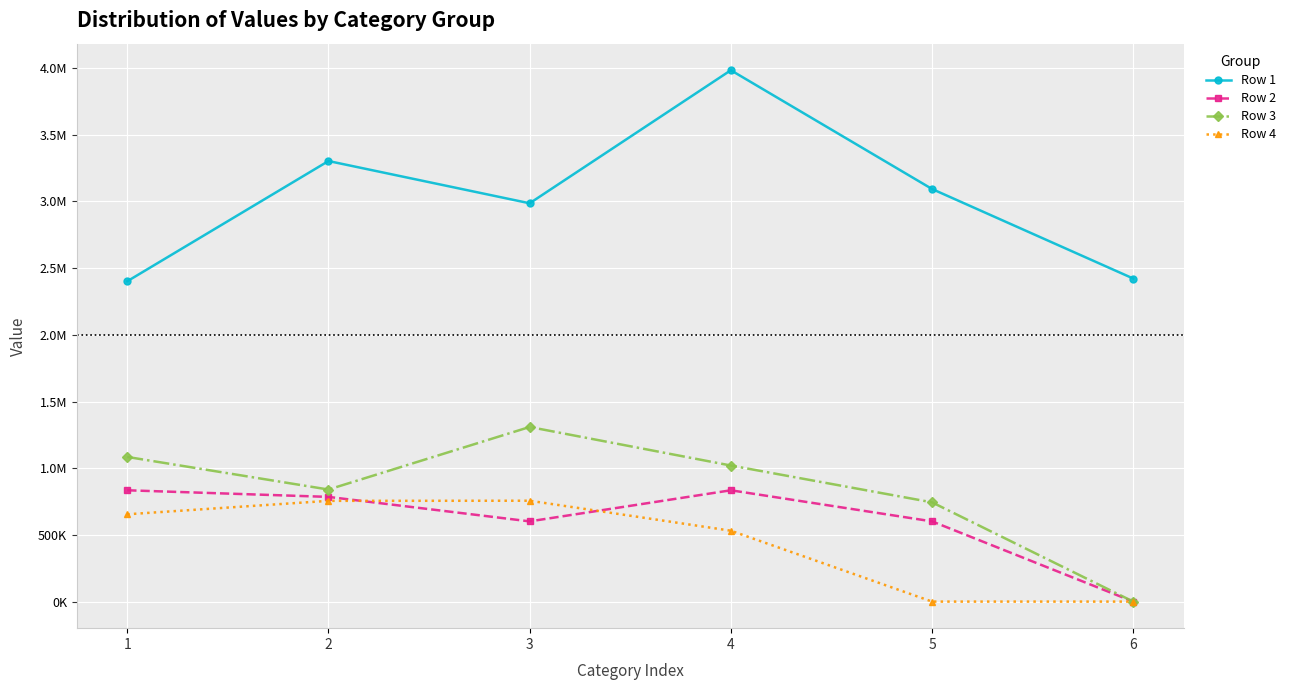

What is the difference between the Row 3 values at 1 and 6?

1084704.0